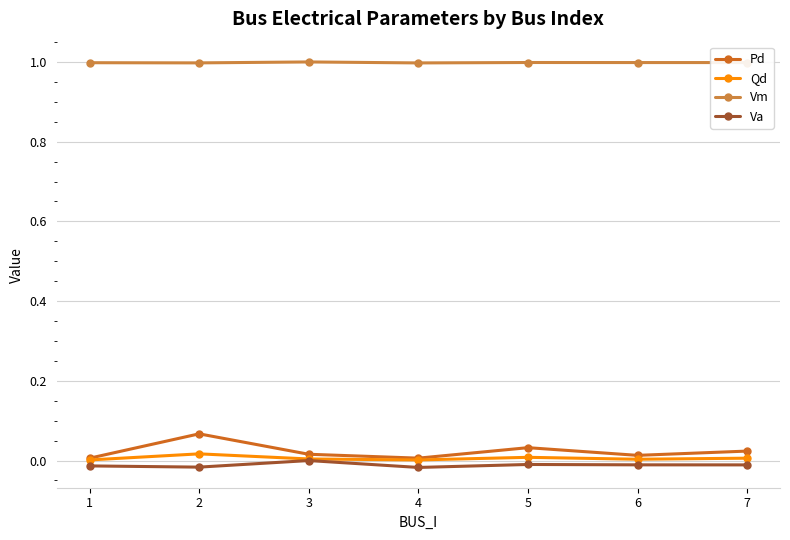

Which series has the largest total across all categories?

Vm